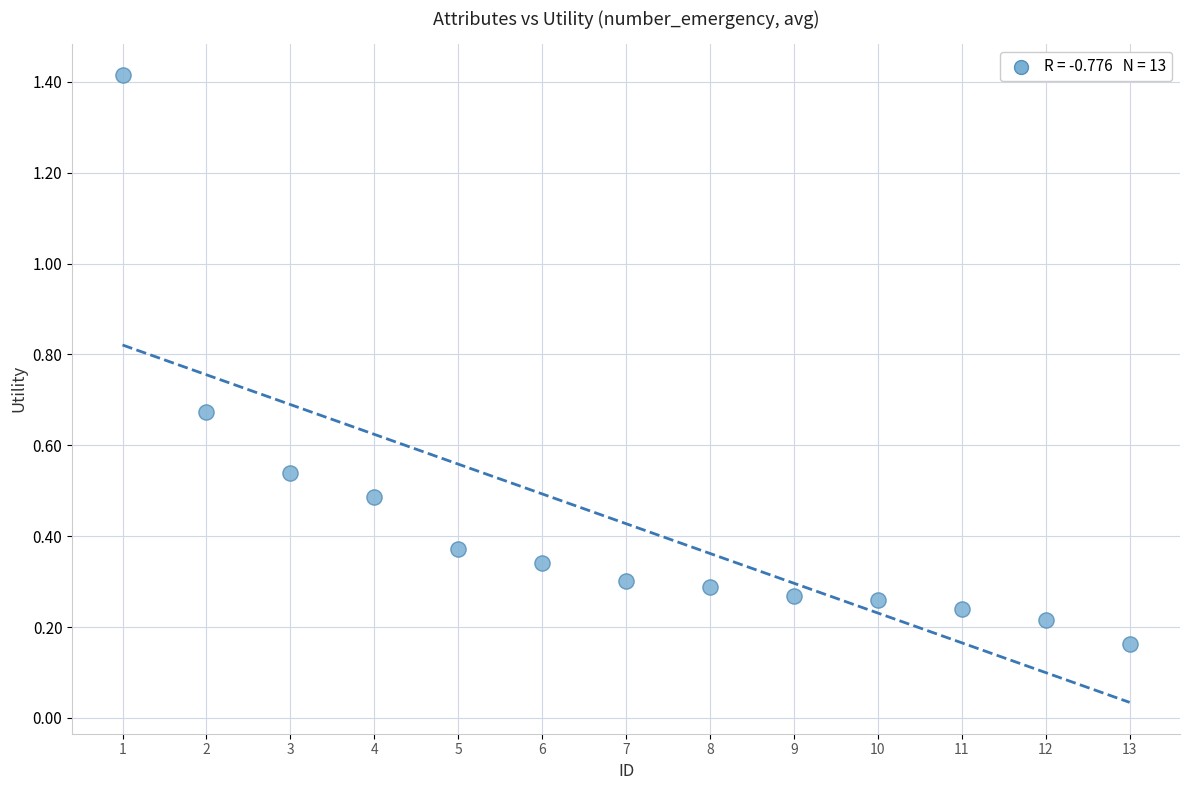

What is the range of Y values (max minus min)?

1.3